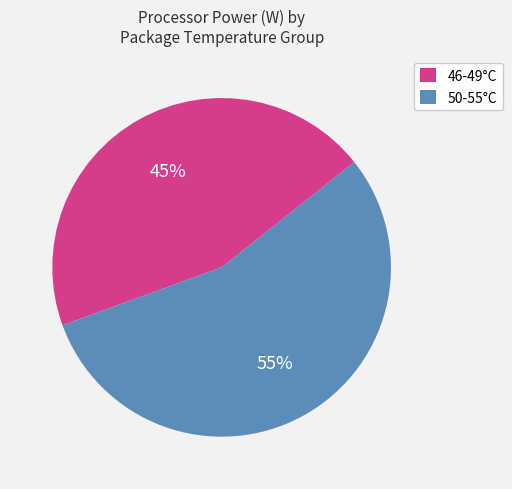

Does 50-55°C account for over 50% of the chart?

Yes